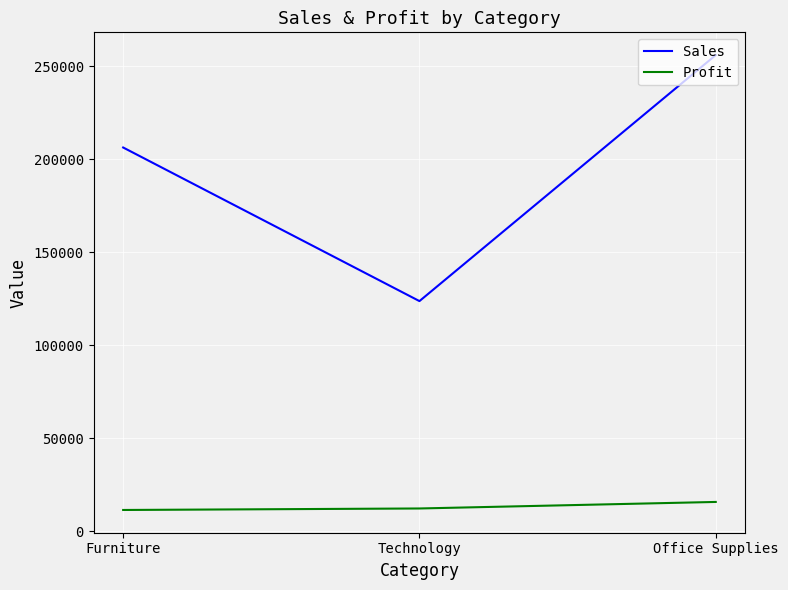

What is the total value across all series at Furniture?

217850